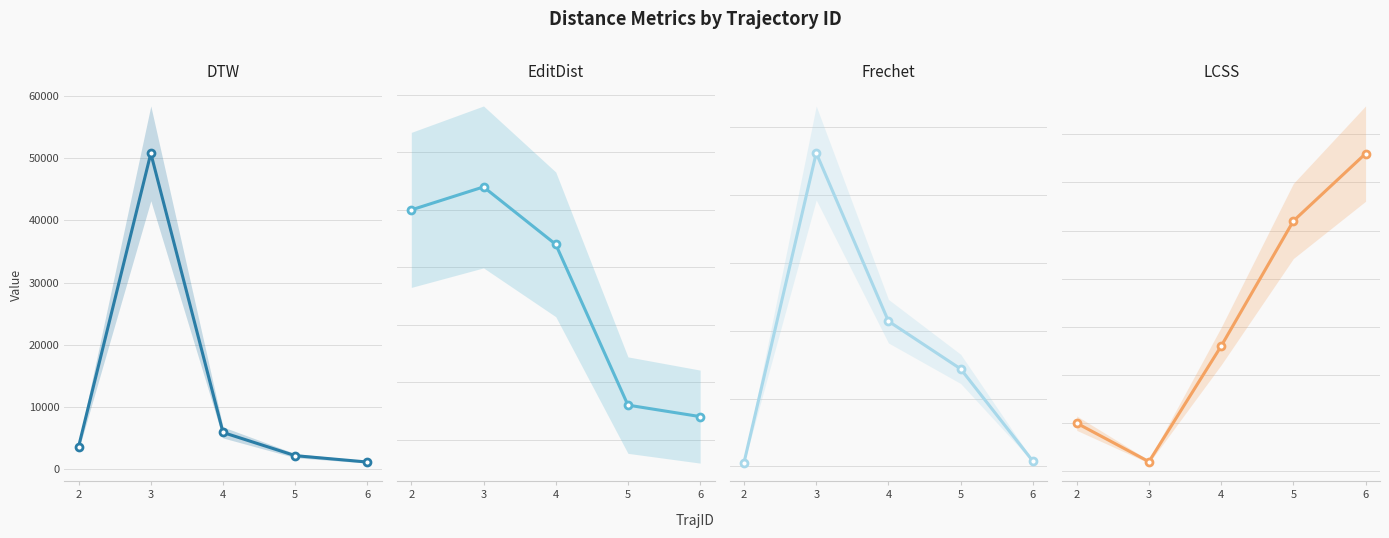

At which category does DTW reach its first local peak?

3